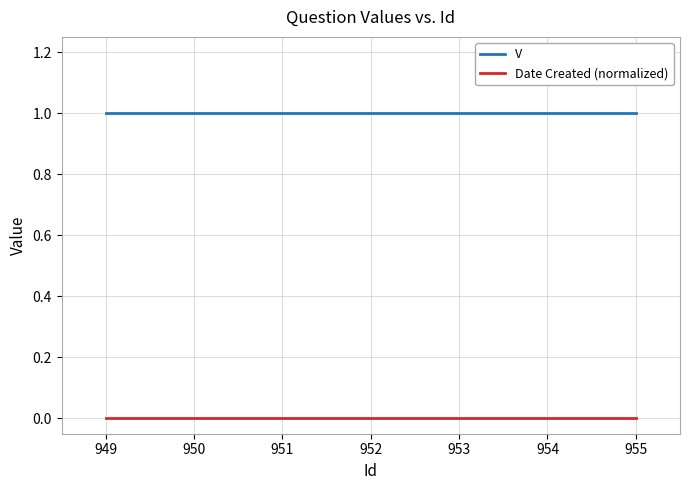

True or false: V and Date Created (normalized) intersect in this chart.

False